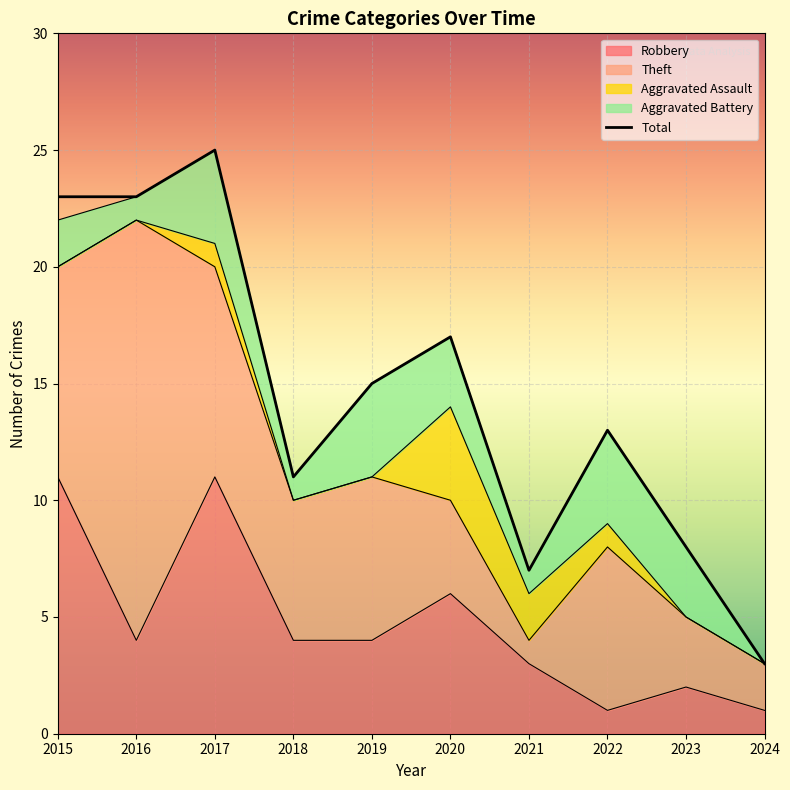

What is the maximum value for Total?

25